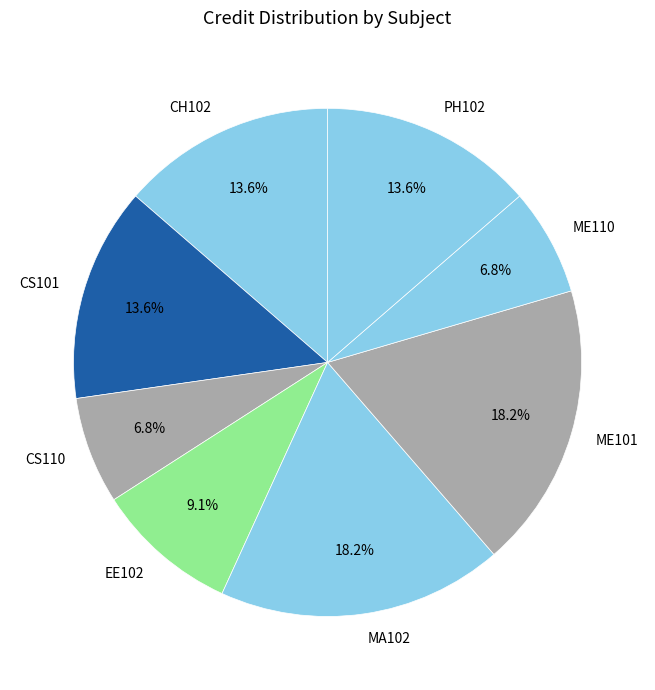

What percentage is the ME101 slice, to the nearest percent?

18%